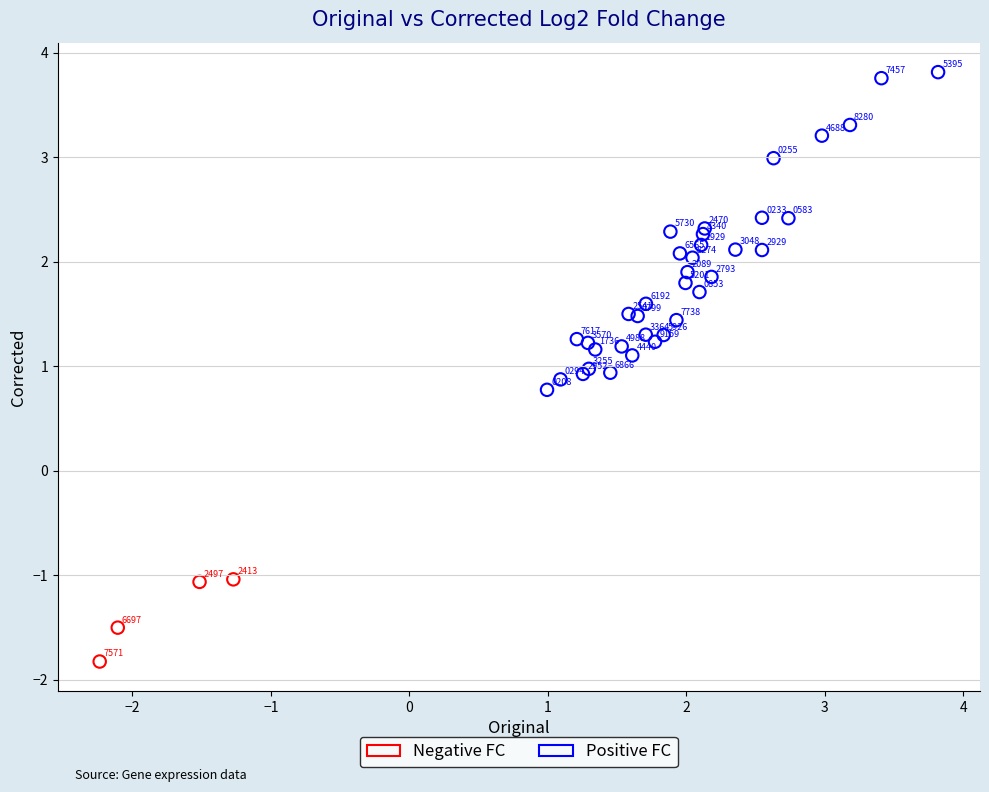

Which series contains the lowest Y value?

Negative FC